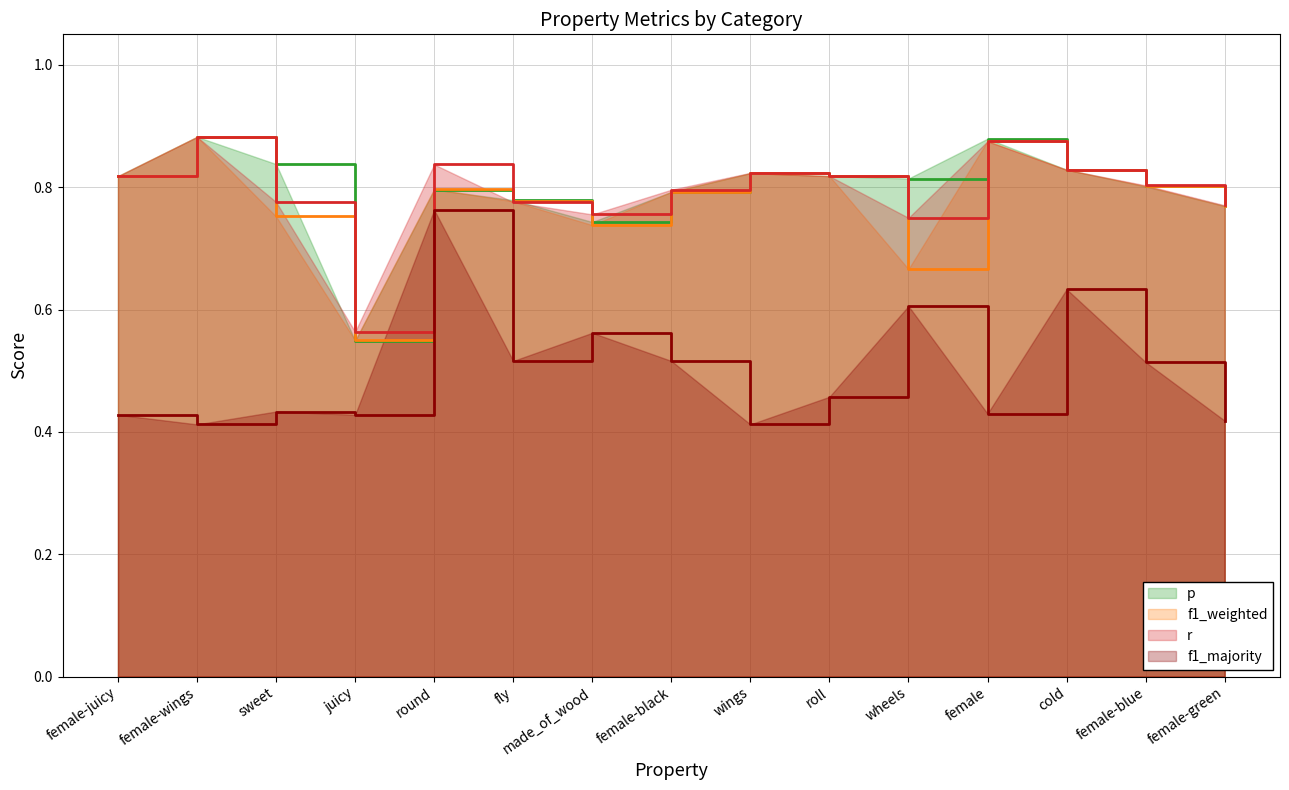

True or false: f1_majority and r cross at least once.

False